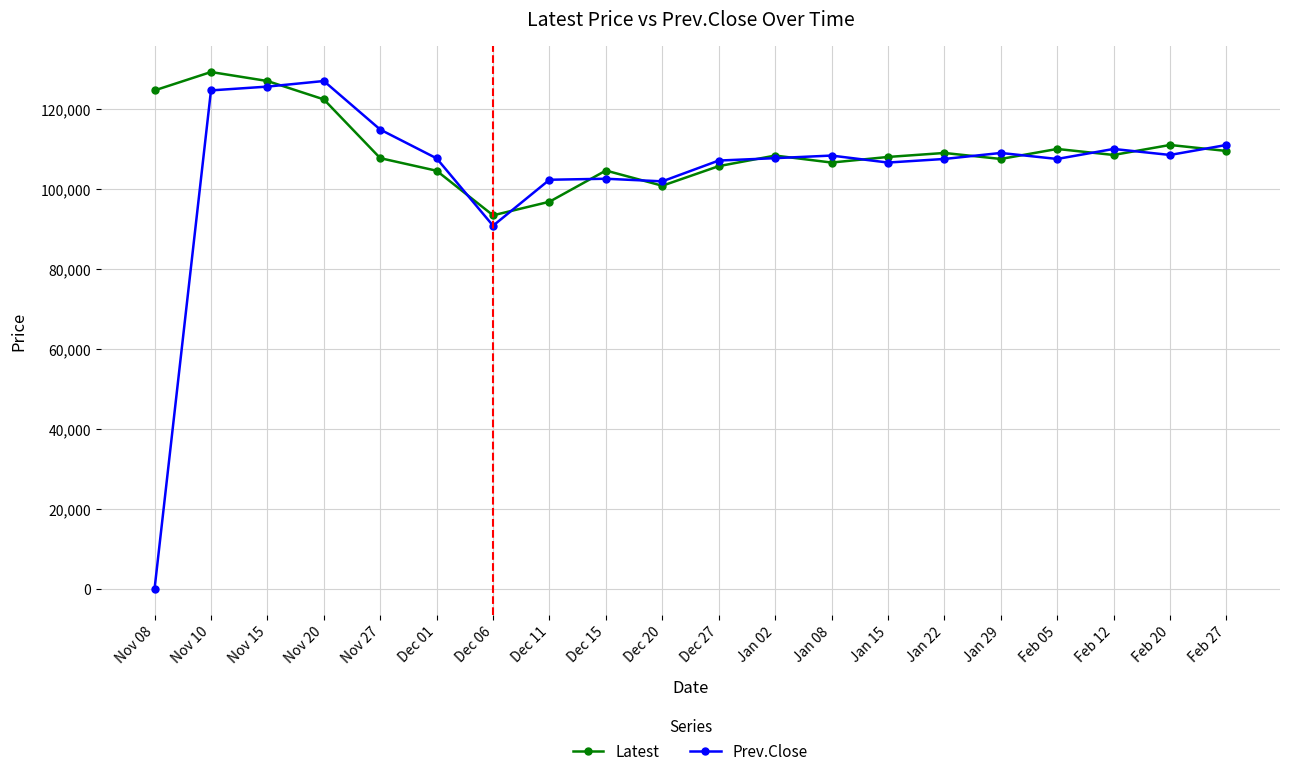

What is the difference between the highest and lowest values at Nov 10?

4600